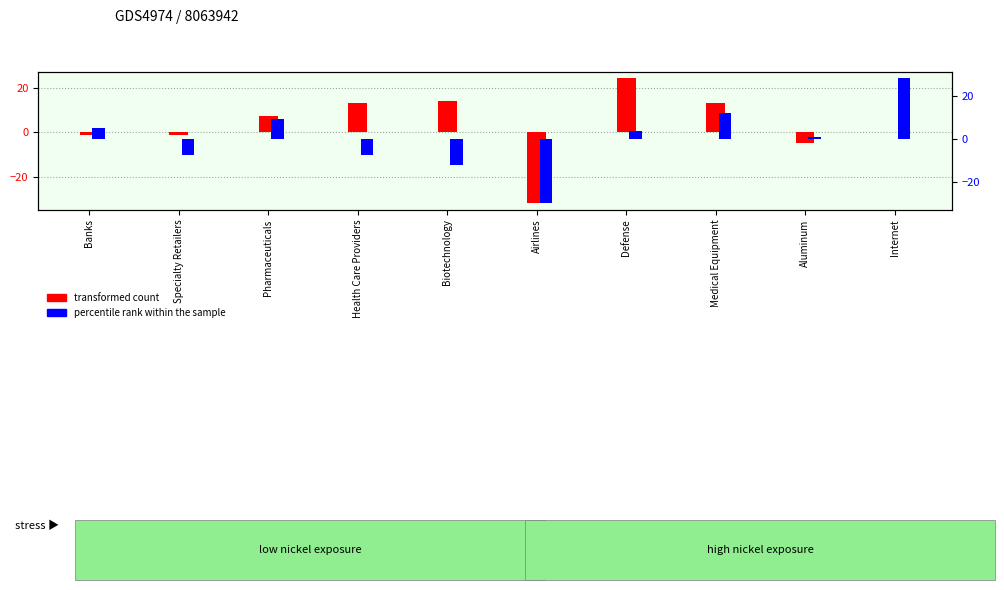

How many distinct data groups are displayed?

2